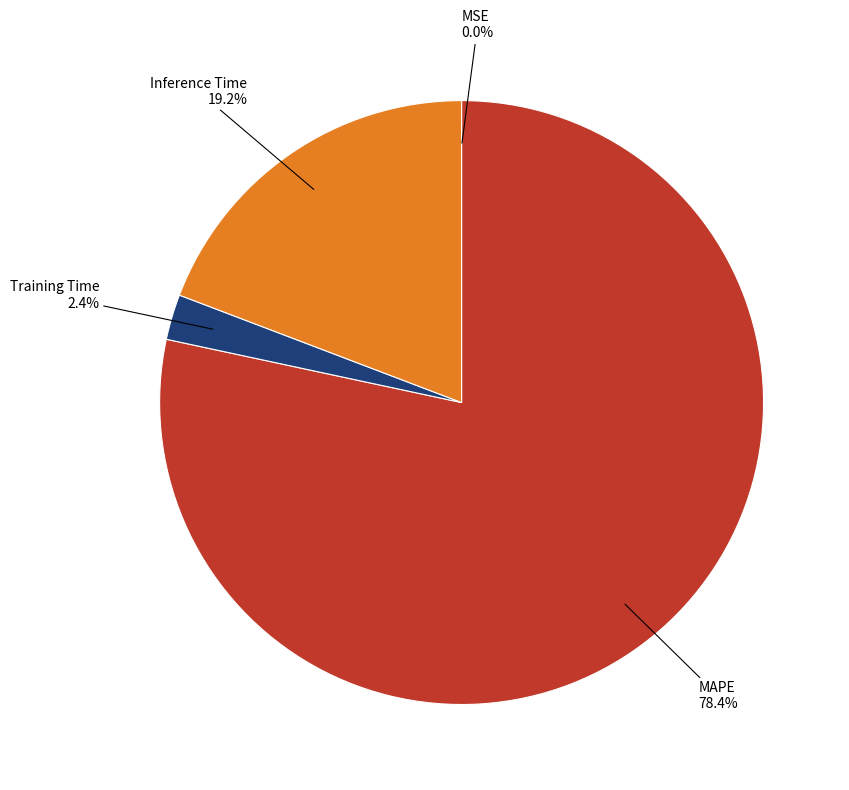

To the nearest percent, what percentage of the pie is Training Time?

2%